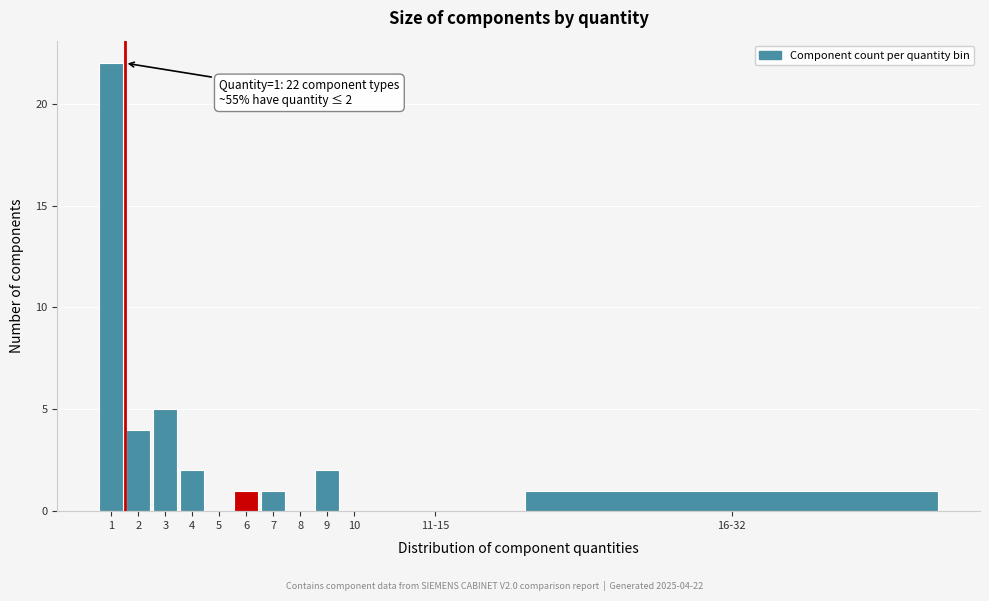

Reading right to left, transcribe all the data shown in this chart.

16-32=1	11-15=0	10=0	9=2	8=0	7=1	6=1	5=0	4=2	3=5	2=4	1=22